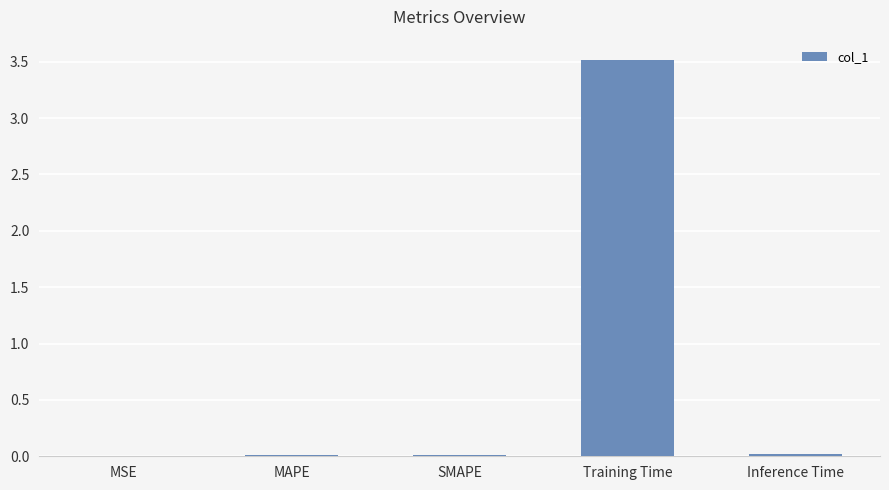

The value at MSE is 0.0. True or false?

True